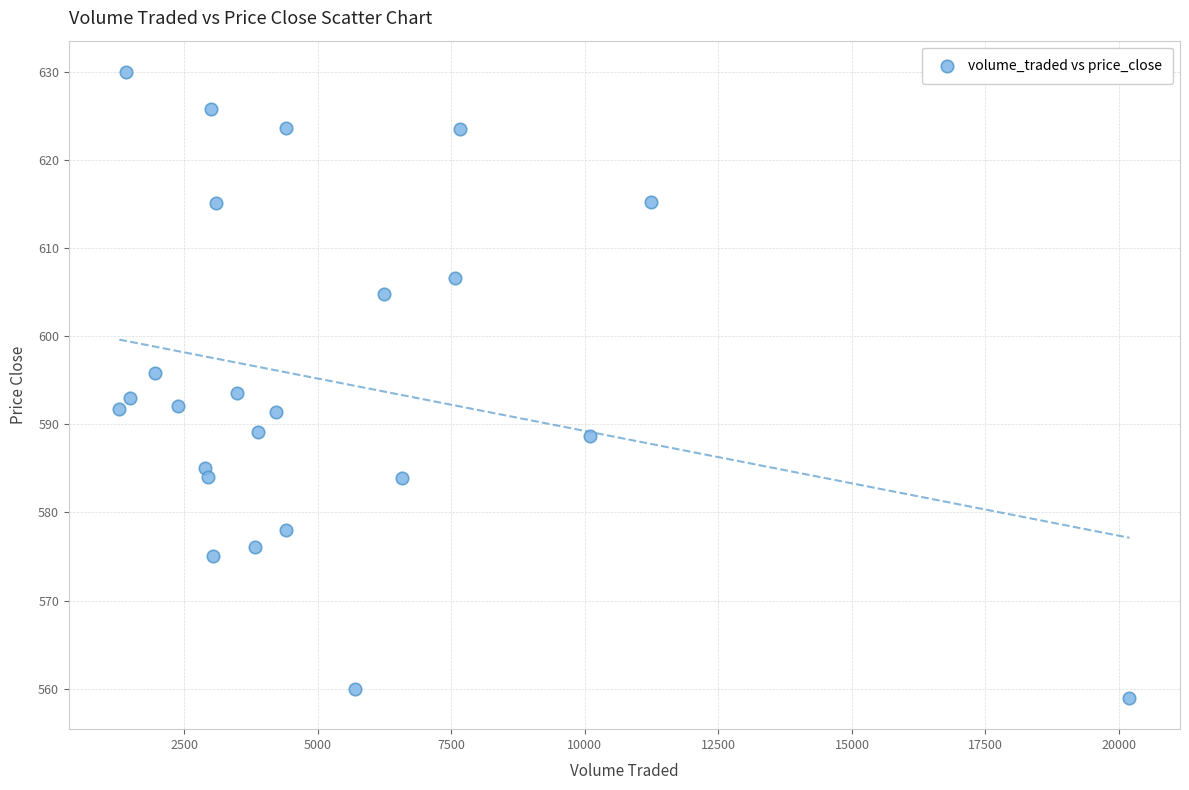

What is the range of X values (max minus min)?

18913.5